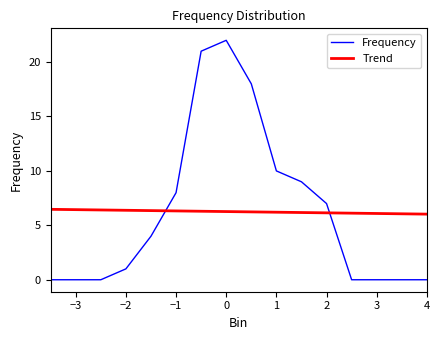

Reading right to left, list all the values displayed in this chart.

0	0	0	0	7	9	10	18	22	21	8	4	1	0	0	0